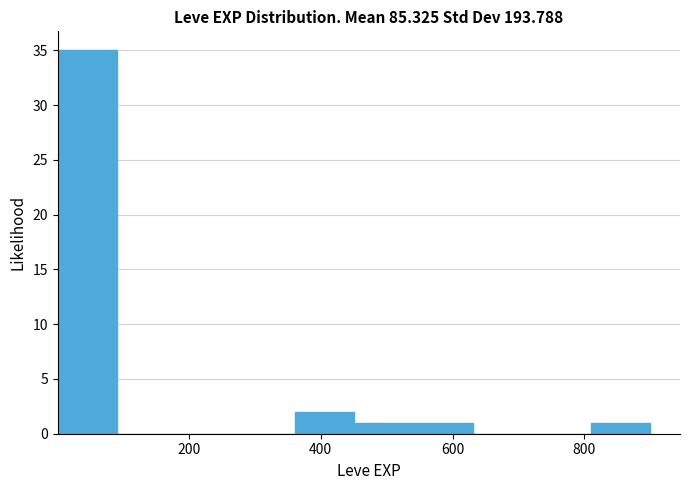

Reading left to right, transcribe this chart: for each bar, give the range it covers on the x-axis and its height. Neither the bar edges nor the heights are printed on the chart, so give them approximately, as read against the axes.

0 to 100: 35
100 to 180: 0
180 to 280: 0
280 to 360: 0
360 to 460: 2
460 to 540: 1
540 to 640: 1
640 to 720: 0
720 to 820: 0
820 to 900: 1